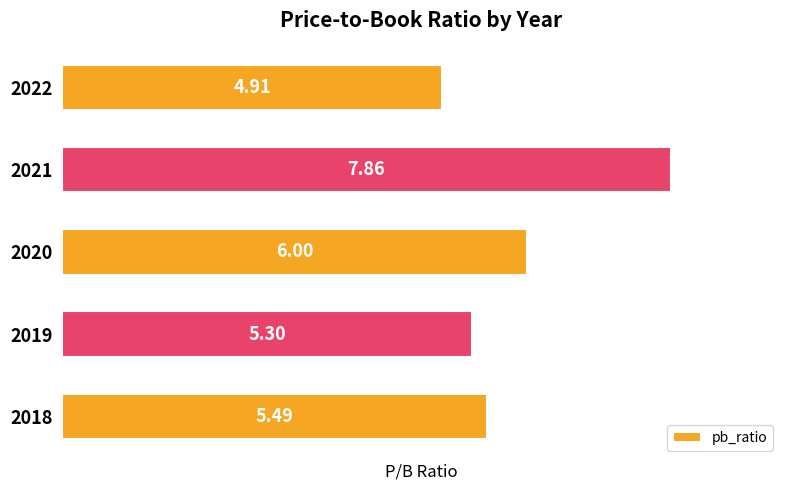

List the labels in order of value, smallest first.

2022, 2019, 2018, 2020, 2021